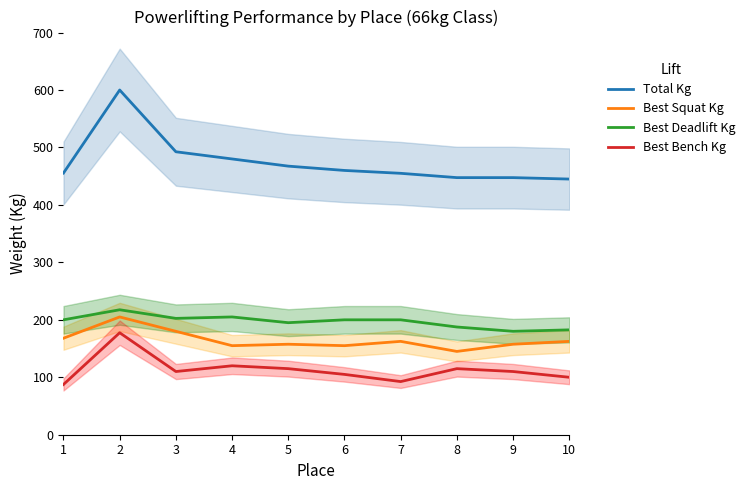

Reading right to left, what are all the values shown in this chart?

Total Kg: 445.0	447.5	447.5	455.0	460.0	467.5	480.0	492.5	600.0	455.5
Best Squat Kg: 162.5	157.5	145.0	162.5	155.0	157.5	155.0	180.0	205.0	168.0
Best Deadlift Kg: 182.5	180.0	187.5	200.0	200.0	195.0	205.0	202.5	217.5	200.0
Best Bench Kg: 100.0	110.0	115.0	92.5	105.0	115.0	120.0	110.0	177.5	87.5